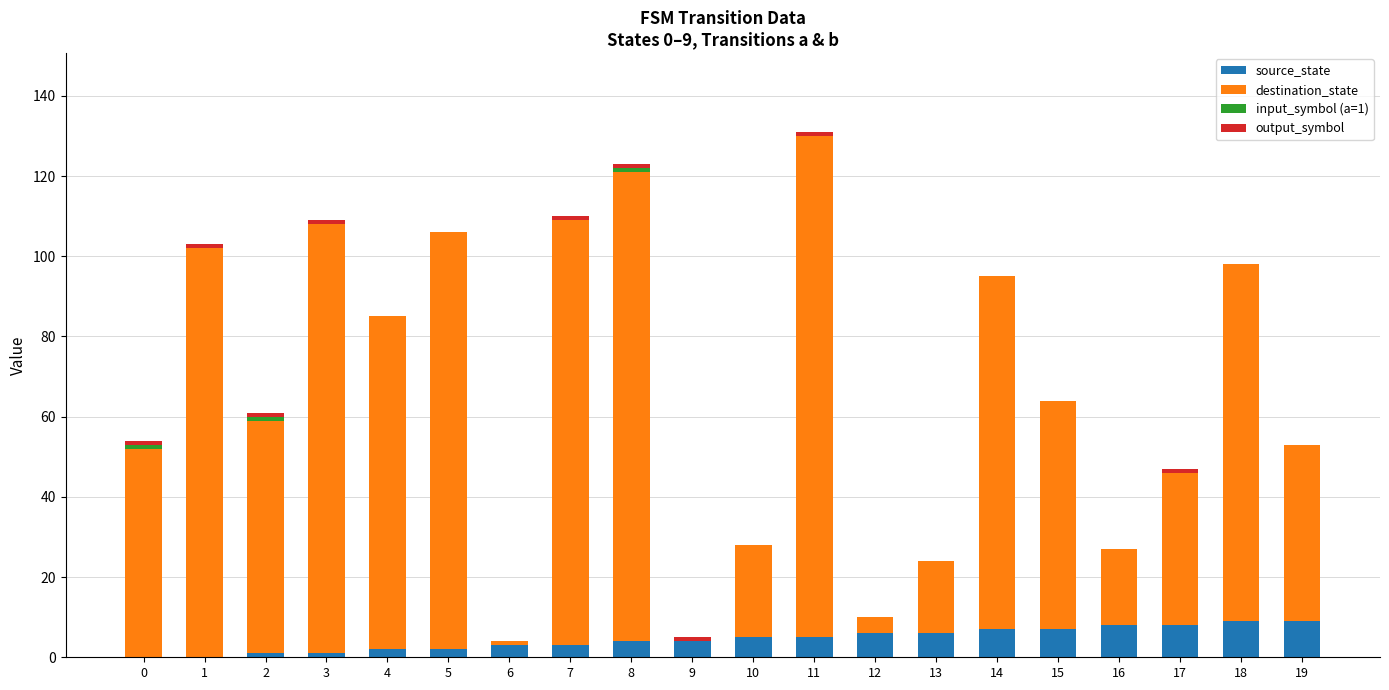

The source_state series shows 14 at 16. True or false?

False